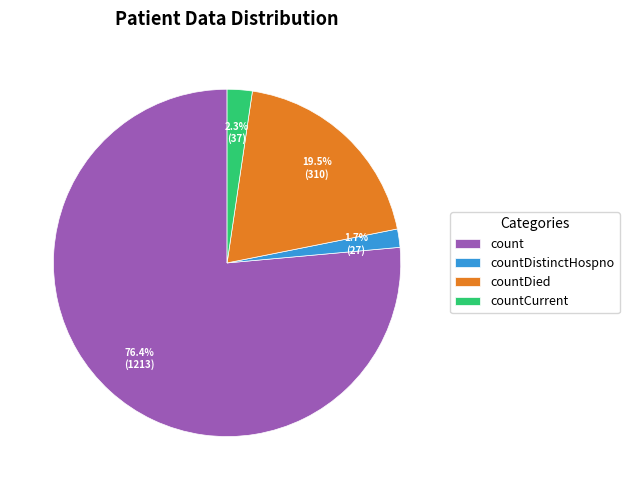

Between count and countCurrent, which is larger?

count